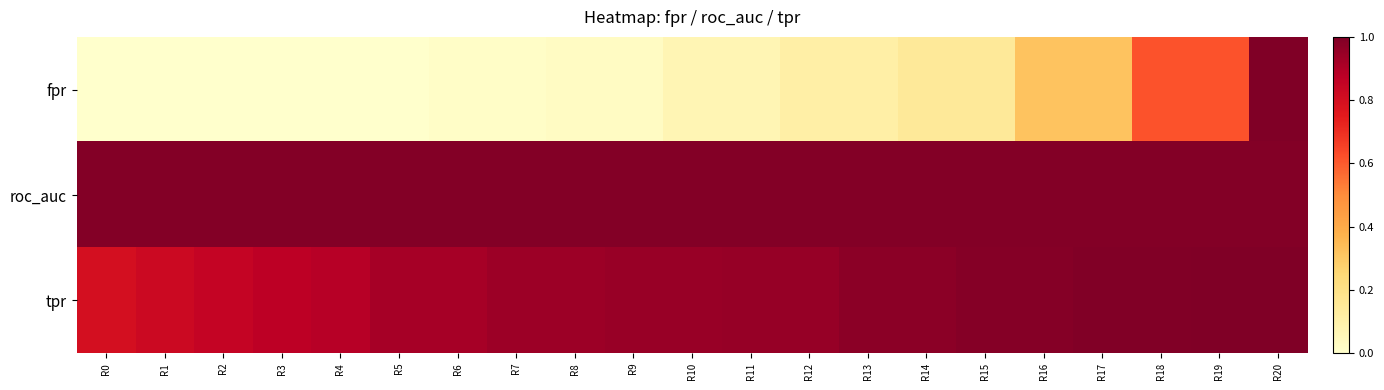

Reading left to right, list all the values displayed in this chart.

fpr: R0=0.0	R1=0.0	R2=0.0	R3=0.0	R4=0.0	R5=0.0	R6=0.0	R7=0.0	R8=0.0	R9=0.0	R10=0.1	R11=0.1	R12=0.1	R13=0.1	R14=0.1	R15=0.1	R16=0.3	R17=0.3	R18=0.6	R19=0.6	R20=1.0
roc_auc: R0=1.0	R1=1.0	R2=1.0	R3=1.0	R4=1.0	R5=1.0	R6=1.0	R7=1.0	R8=1.0	R9=1.0	R10=1.0	R11=1.0	R12=1.0	R13=1.0	R14=1.0	R15=1.0	R16=1.0	R17=1.0	R18=1.0	R19=1.0	R20=1.0
tpr: R0=0.8	R1=0.8	R2=0.8	R3=0.9	R4=0.9	R5=0.9	R6=0.9	R7=0.9	R8=0.9	R9=0.9	R10=0.9	R11=1.0	R12=1.0	R13=1.0	R14=1.0	R15=1.0	R16=1.0	R17=1.0	R18=1.0	R19=1.0	R20=1.0